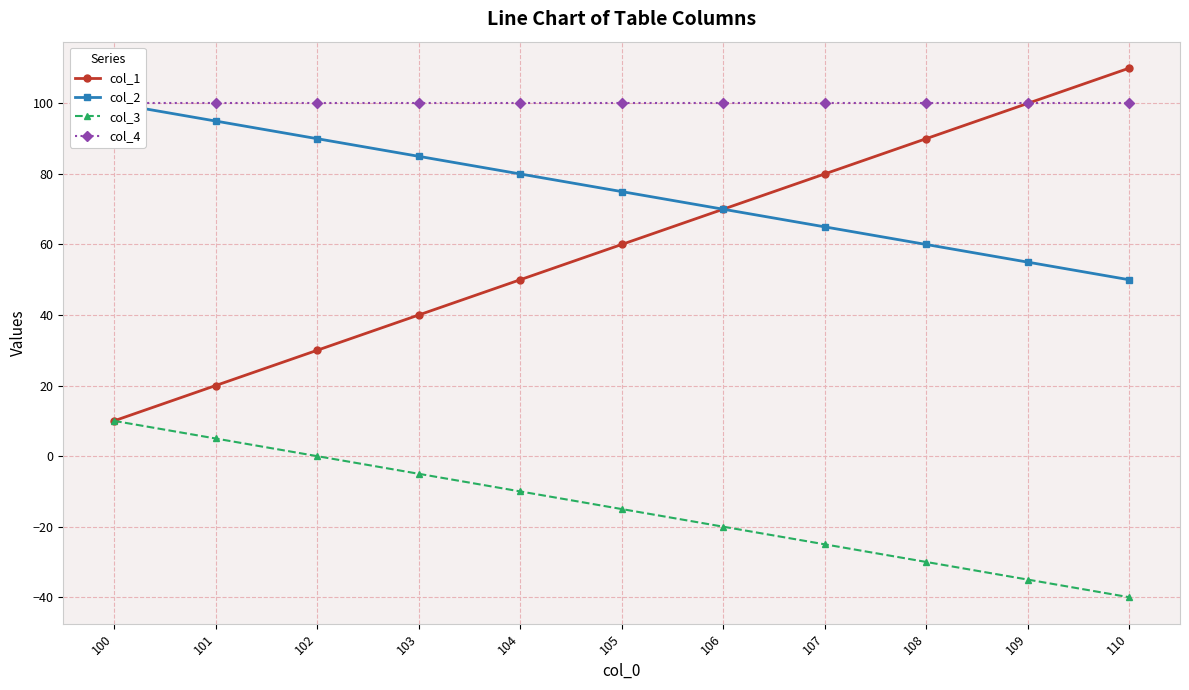

Between 104 and 105, which series saw the biggest shift?

col_1